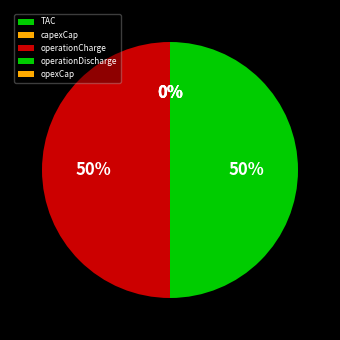

Does capexCap represent more than half of the total?

No